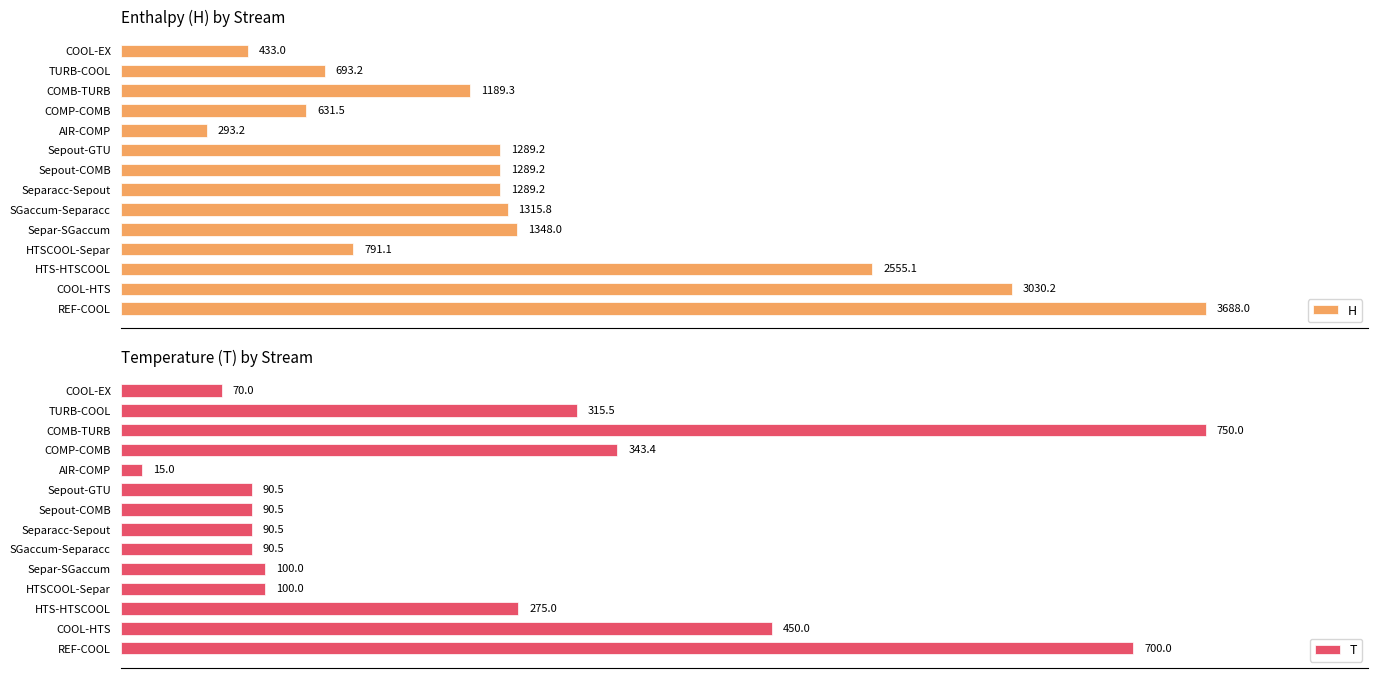

Reading right to left, what are all the values shown in this chart?

H: 433.0	693.2	1189.3	631.5	293.2	1289.2	1289.2	1289.2	1315.8	1348.0	791.1	2555.1	3030.2	3688.0
T: 70.0	315.5	750.0	343.4	15.0	90.5	90.5	90.5	90.5	100.0	100.0	275.0	450.0	700.0